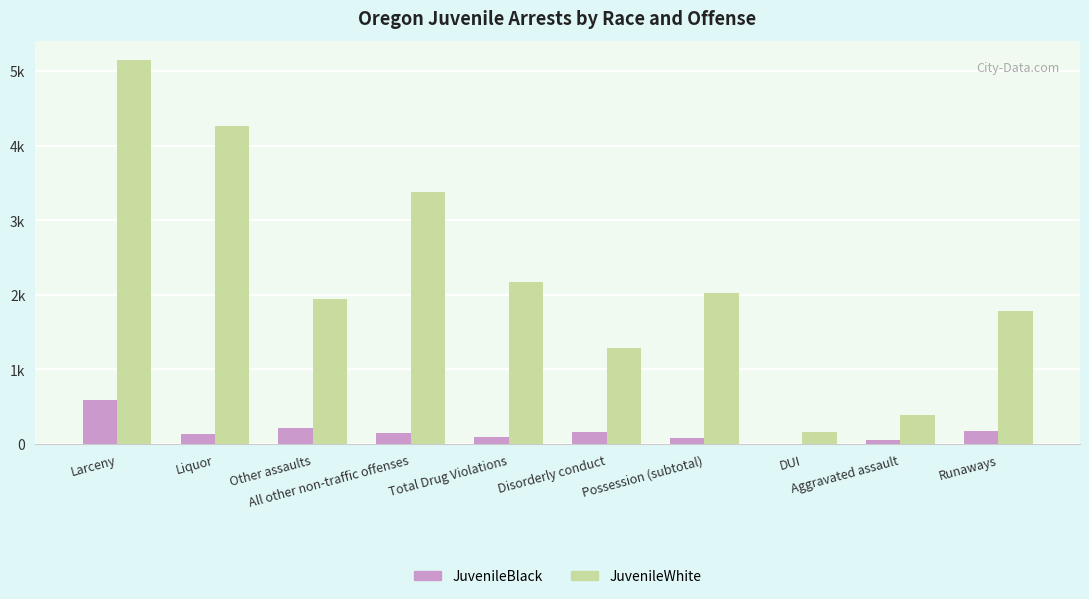

Read the JuvenileBlack value at Possession (subtotal), to the nearest 100.

100